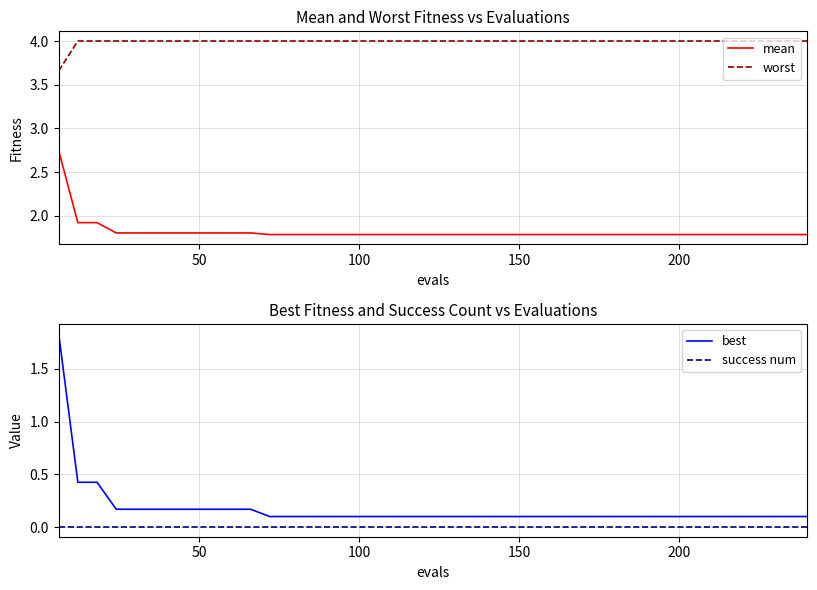

Reading right to left, transcribe all the data shown in this chart.

mean: 1.8	1.8	1.8	1.8	1.8	1.8	1.8	1.8	1.8	1.8	1.8	1.8	1.8	1.8	1.8	1.8	1.8	1.8	1.8	1.8	1.8	1.8	1.8	1.8	1.8	1.8	1.8	1.8	1.8	1.8	1.8	1.8	1.8	1.8	1.8	1.8	1.8	1.9	1.9	2.7
worst: 4.0	4.0	4.0	4.0	4.0	4.0	4.0	4.0	4.0	4.0	4.0	4.0	4.0	4.0	4.0	4.0	4.0	4.0	4.0	4.0	4.0	4.0	4.0	4.0	4.0	4.0	4.0	4.0	4.0	4.0	4.0	4.0	4.0	4.0	4.0	4.0	4.0	4.0	4.0	3.7
best: 0.1	0.1	0.1	0.1	0.1	0.1	0.1	0.1	0.1	0.1	0.1	0.1	0.1	0.1	0.1	0.1	0.1	0.1	0.1	0.1	0.1	0.1	0.1	0.1	0.1	0.1	0.1	0.1	0.1	0.2	0.2	0.2	0.2	0.2	0.2	0.2	0.2	0.4	0.4	1.8
success num: 0.0	0.0	0.0	0.0	0.0	0.0	0.0	0.0	0.0	0.0	0.0	0.0	0.0	0.0	0.0	0.0	0.0	0.0	0.0	0.0	0.0	0.0	0.0	0.0	0.0	0.0	0.0	0.0	0.0	0.0	0.0	0.0	0.0	0.0	0.0	0.0	0.0	0.0	0.0	0.0